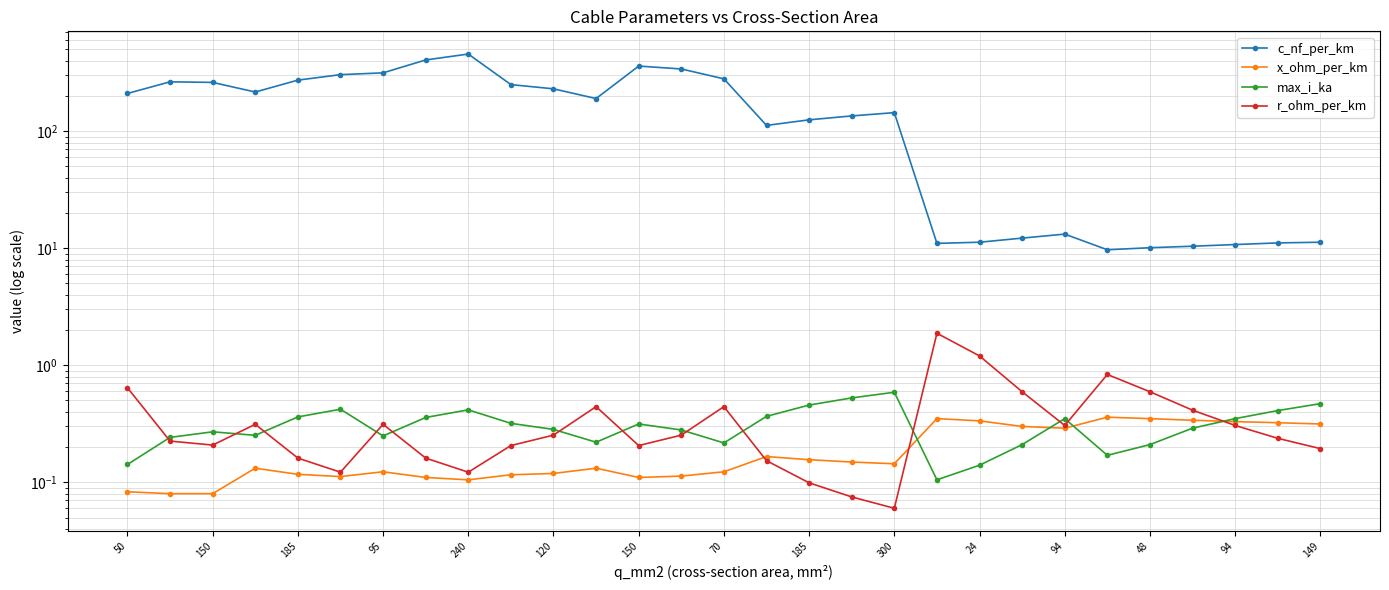

At how many categories does at least one series exceed 245?

11